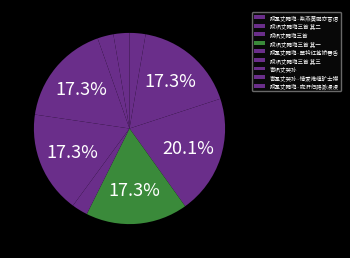

True or false: 赋巩丈鹦鹉三首 其二 accounts for 17% of the total.

True